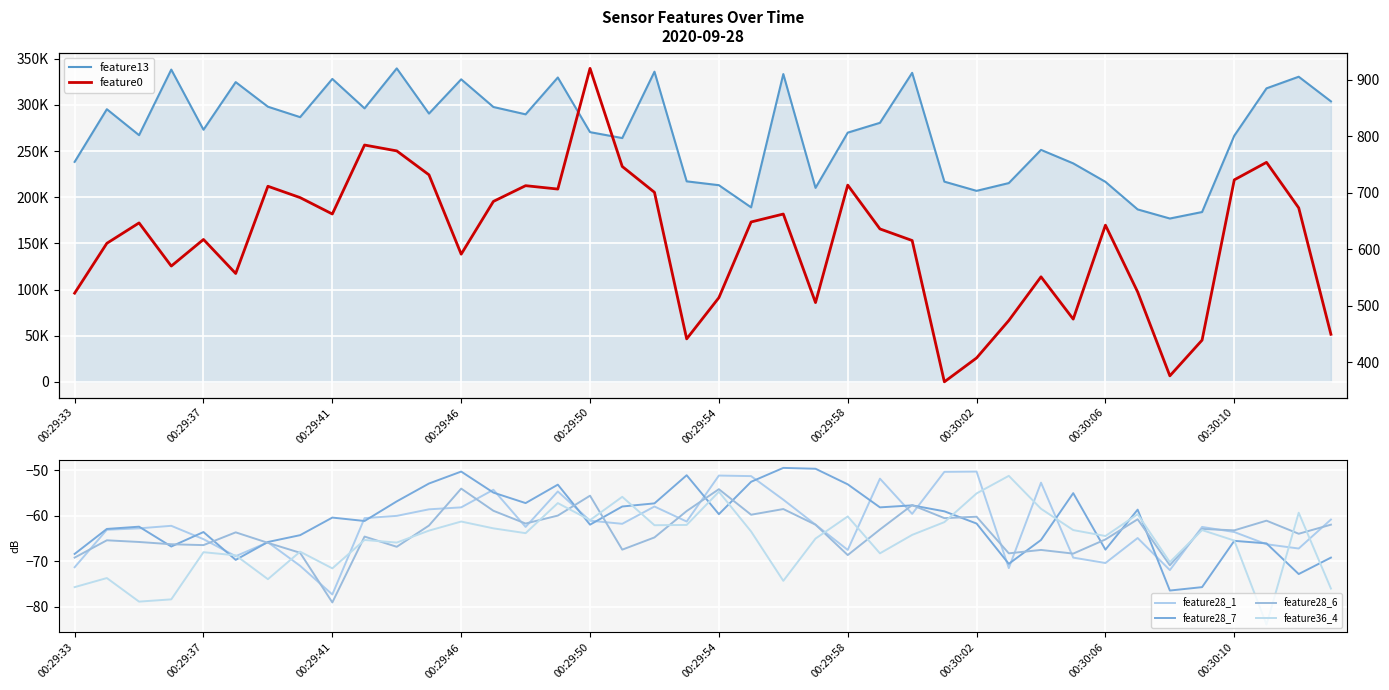

How many lines are shown in the chart?

6